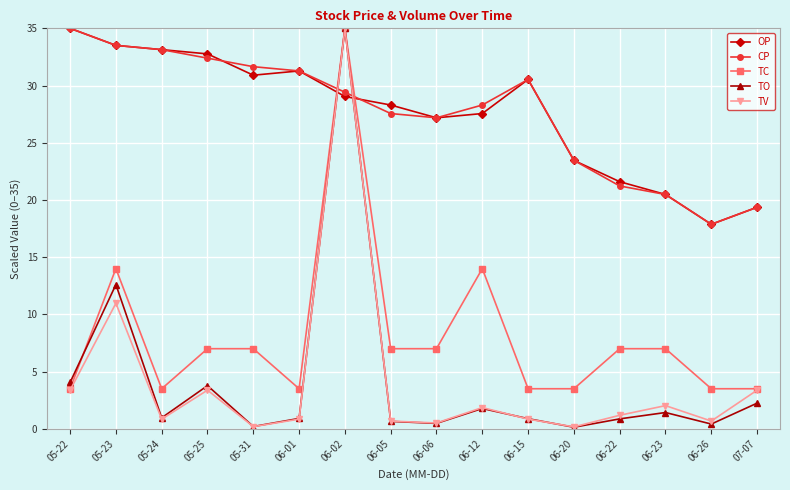

What is the difference between the OP values at 06-01 and 06-22?

9.7